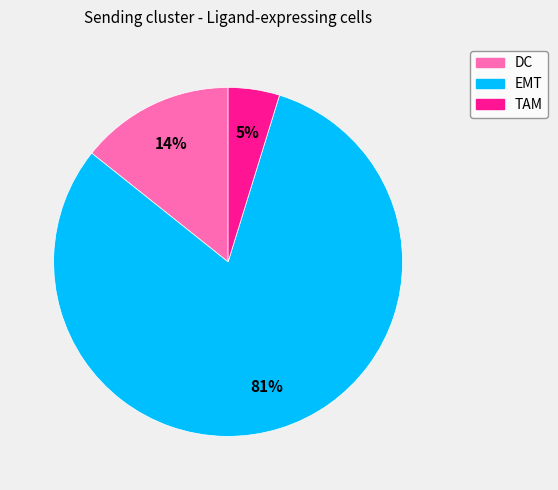

What is the ratio of the value at TAM to the value at EMT?

0.1